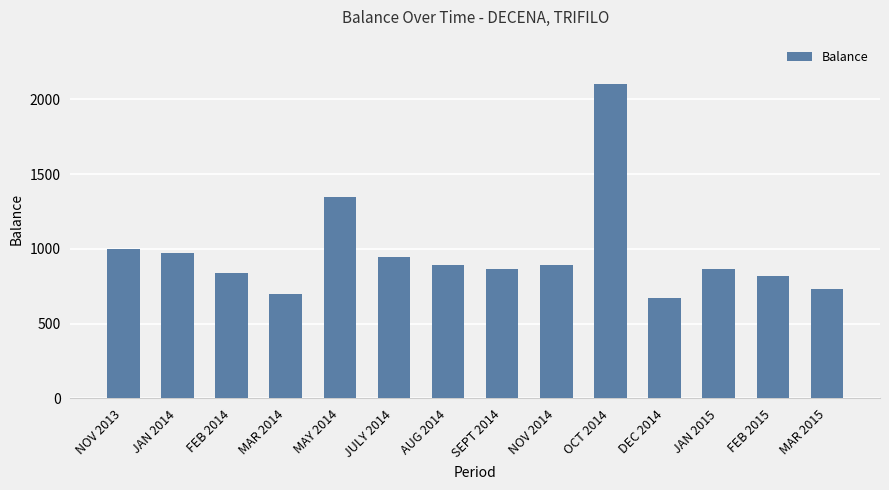

Reading right to left, transcribe all the data shown in this chart.

MAR 2015=729	FEB 2015=820	JAN 2015=864	DEC 2014=675	OCT 2014=2106	NOV 2014=891	SEPT 2014=864	AUG 2014=891	JULY 2014=945	MAY 2014=1350	MAR 2014=702	FEB 2014=837	JAN 2014=972	NOV 2013=999